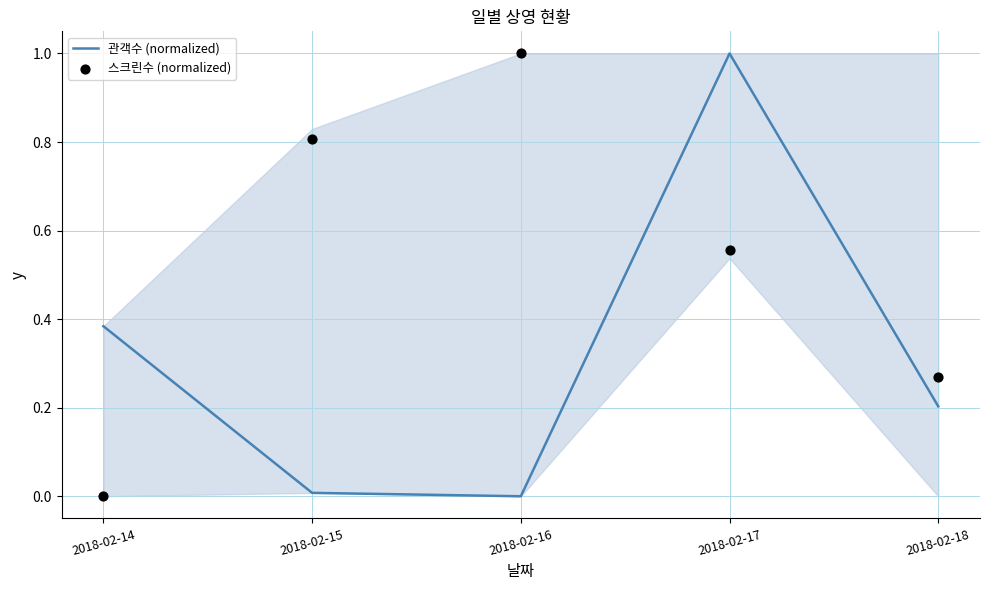

Which series reaches the minimum Y coordinate?

관객수 (normalized)